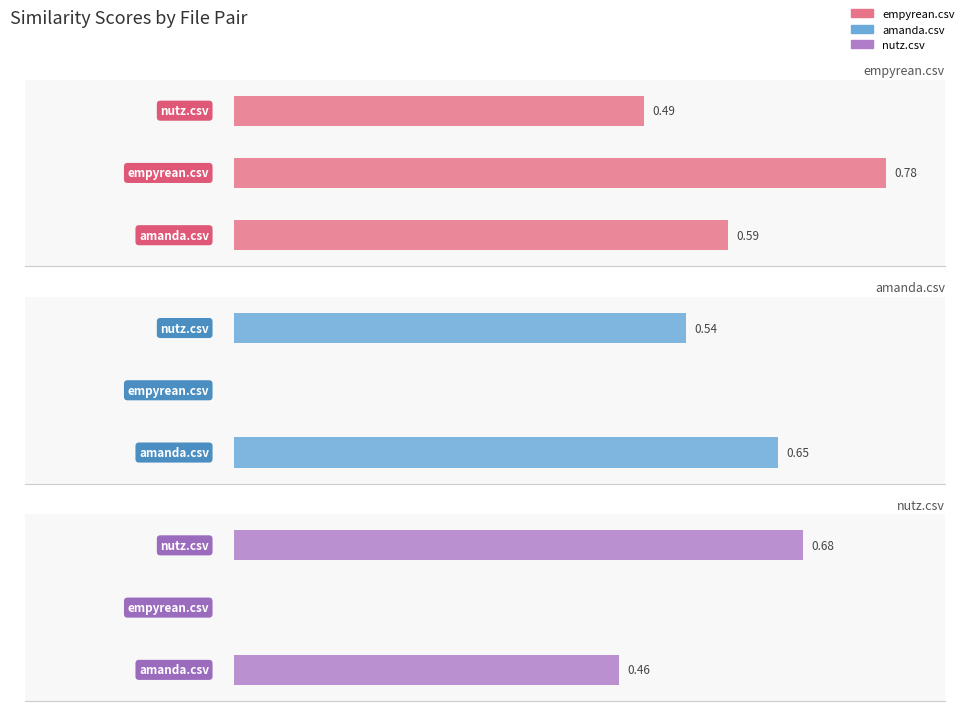

What is the total value across all series at −0.4?

1.7